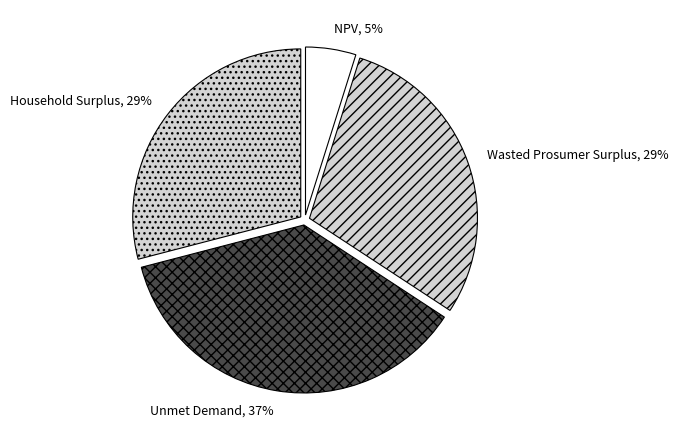

Which category has the smallest portion of the pie?

NPV